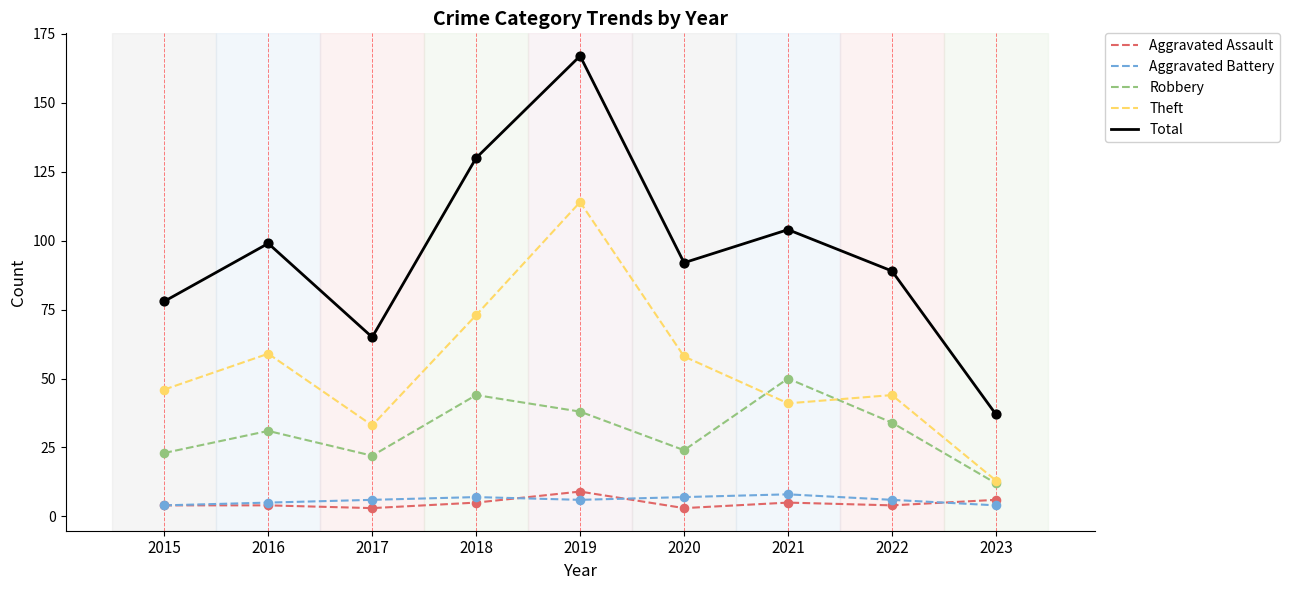

Which series has the widest spread of values?

Total